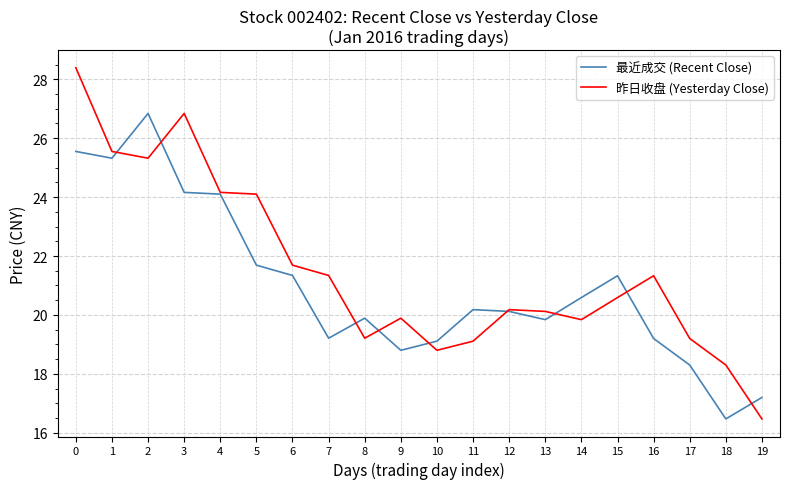

Which series has the widest spread of values?

昨日收盘 (Yesterday Close)